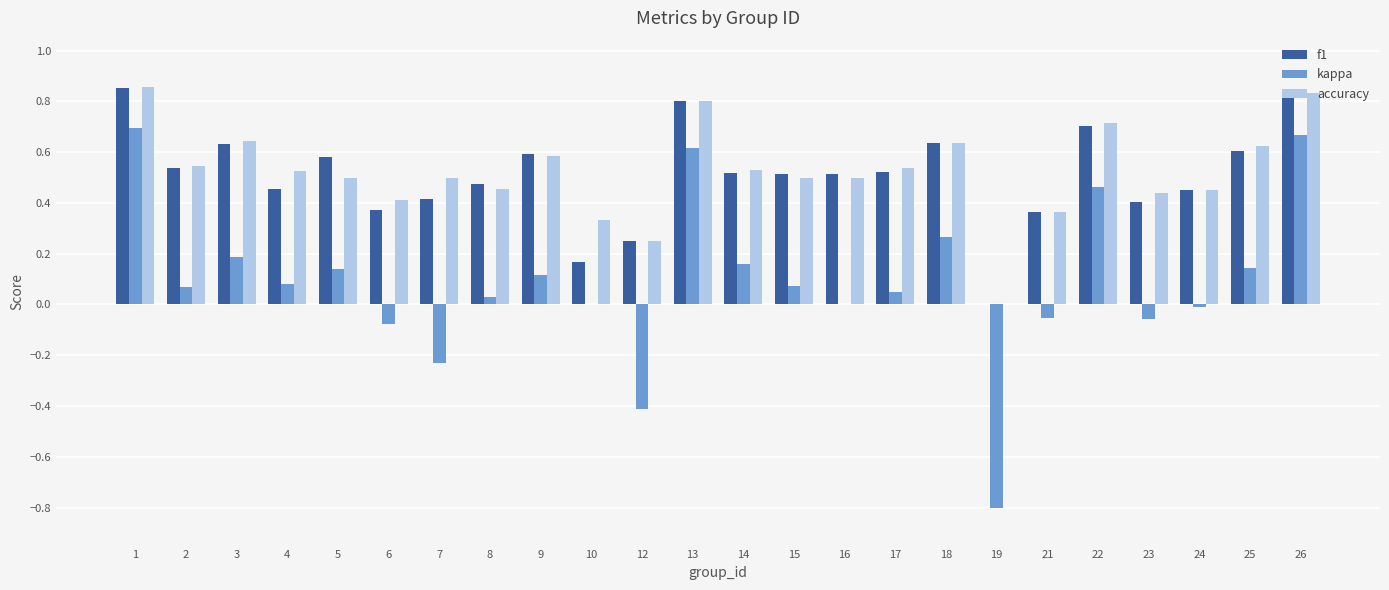

Are the bars grouped side by side (vs. stacked)?

Yes